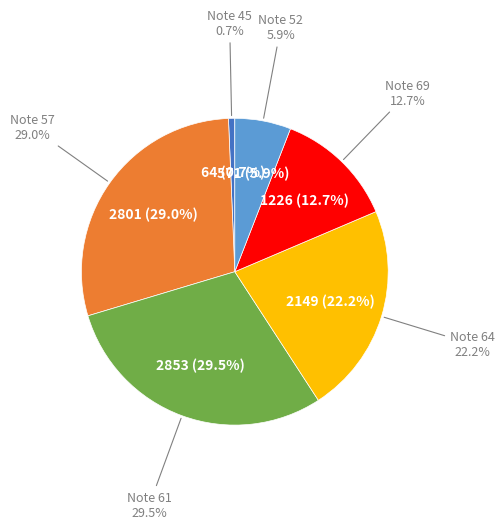

How many segments does this pie chart have?

6